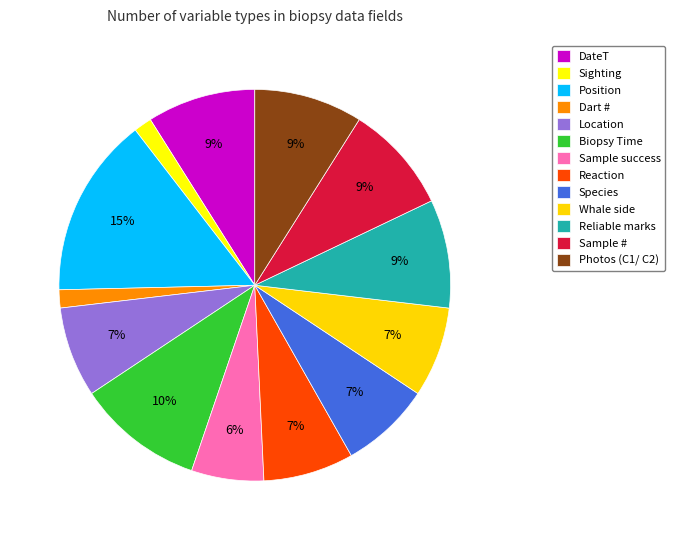

To the nearest percent, what portion does Reaction represent?

7%